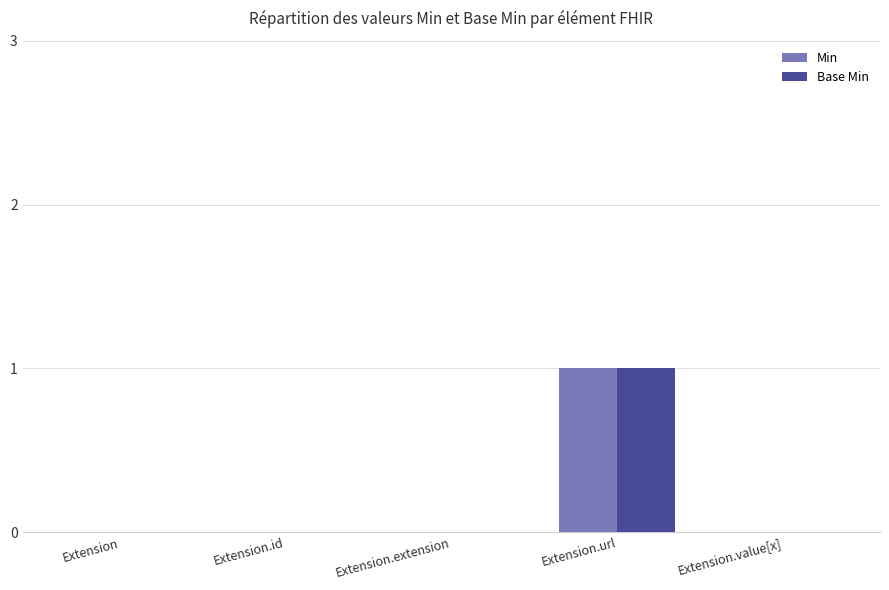

What are all the series names shown in the legend?

Min, Base Min